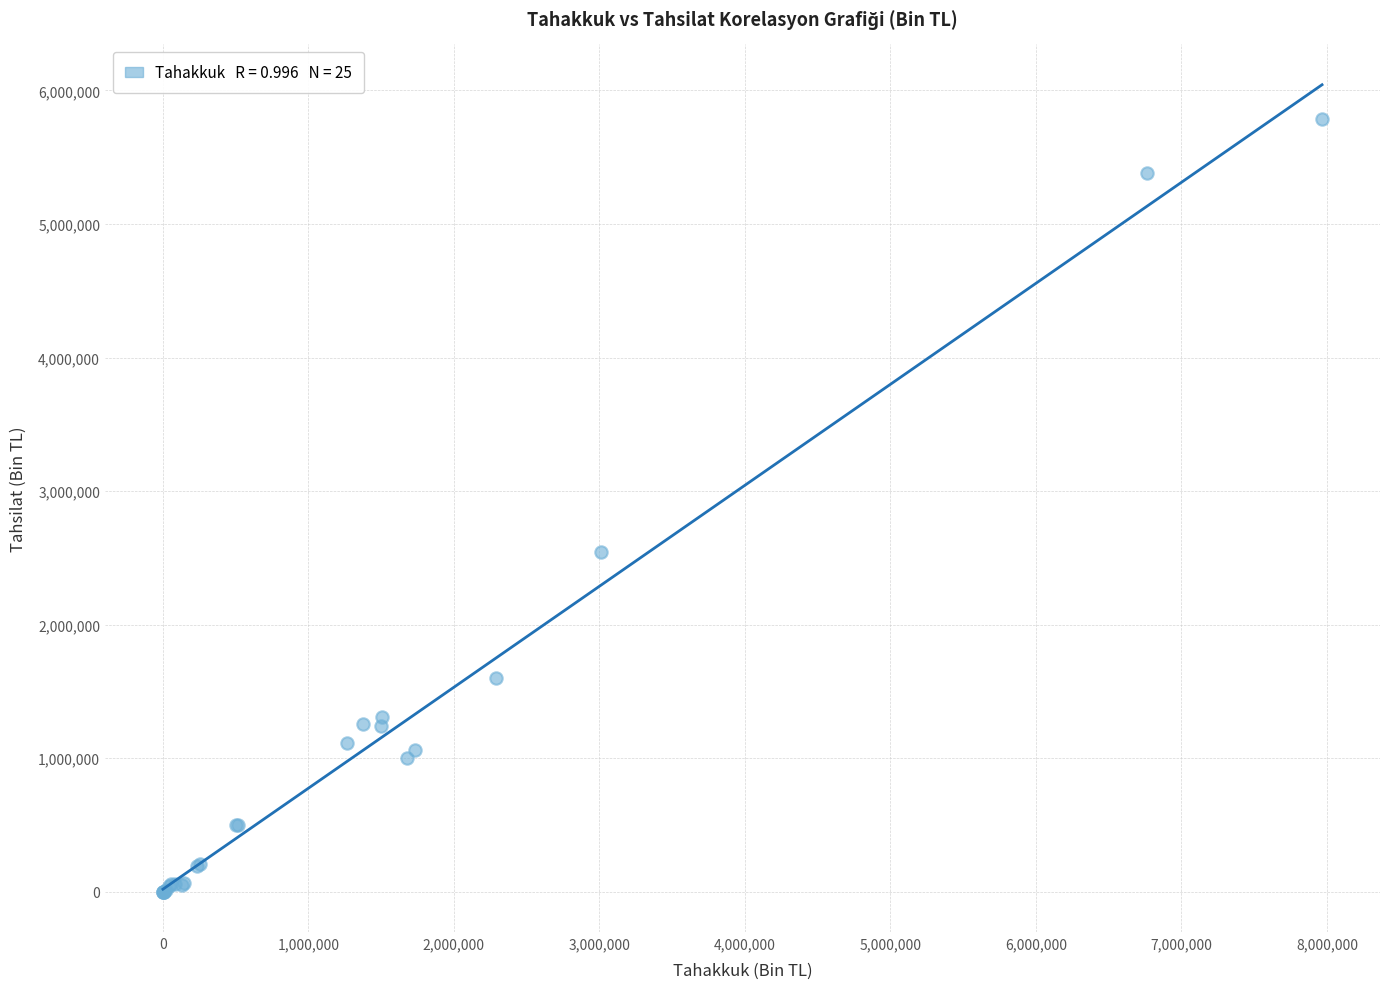

What Y value in the scatter plot is closest to 2893395?

2544867